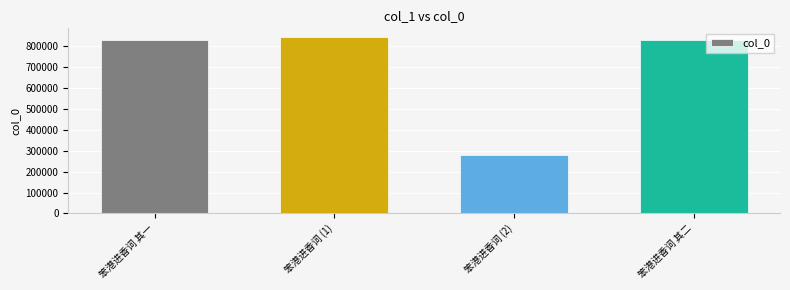

At which label does the data first exceed 832102?

笨港进香词 (1)